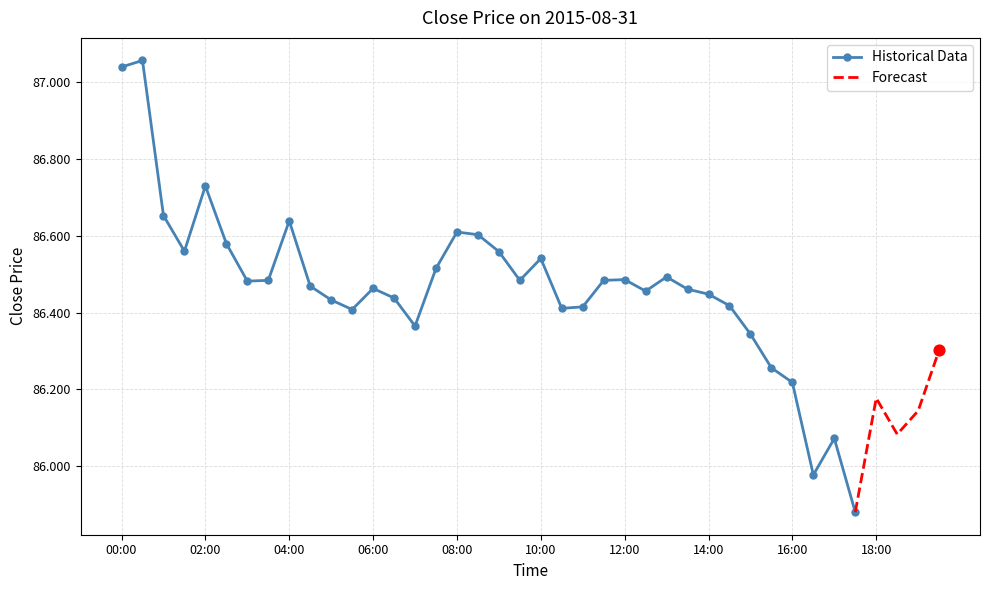

Which has a higher value, 00:30 or 05:30?

00:30